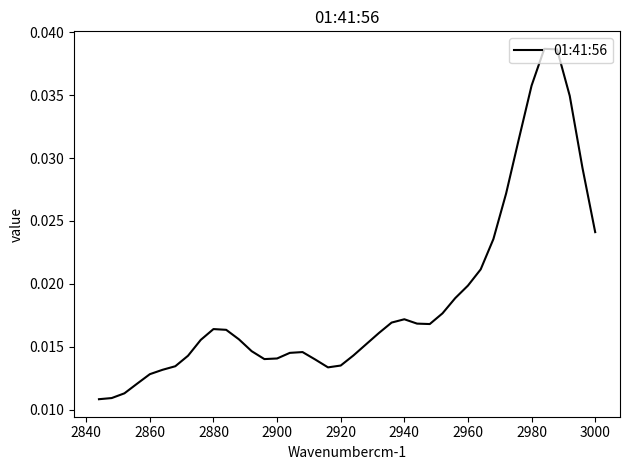

True or false: the data has more than 2 interior local peaks.

True